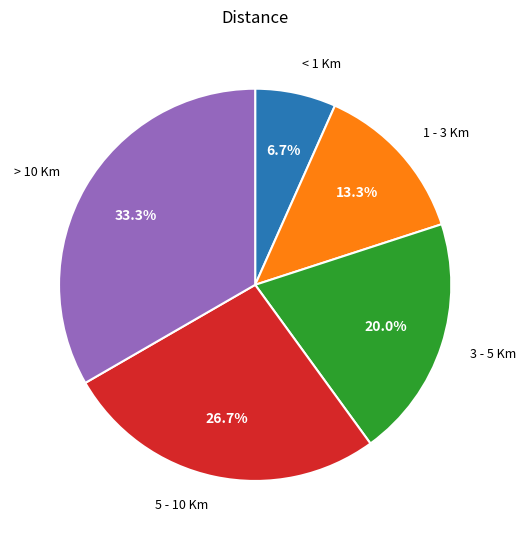

Is there a majority slice in this chart?

No